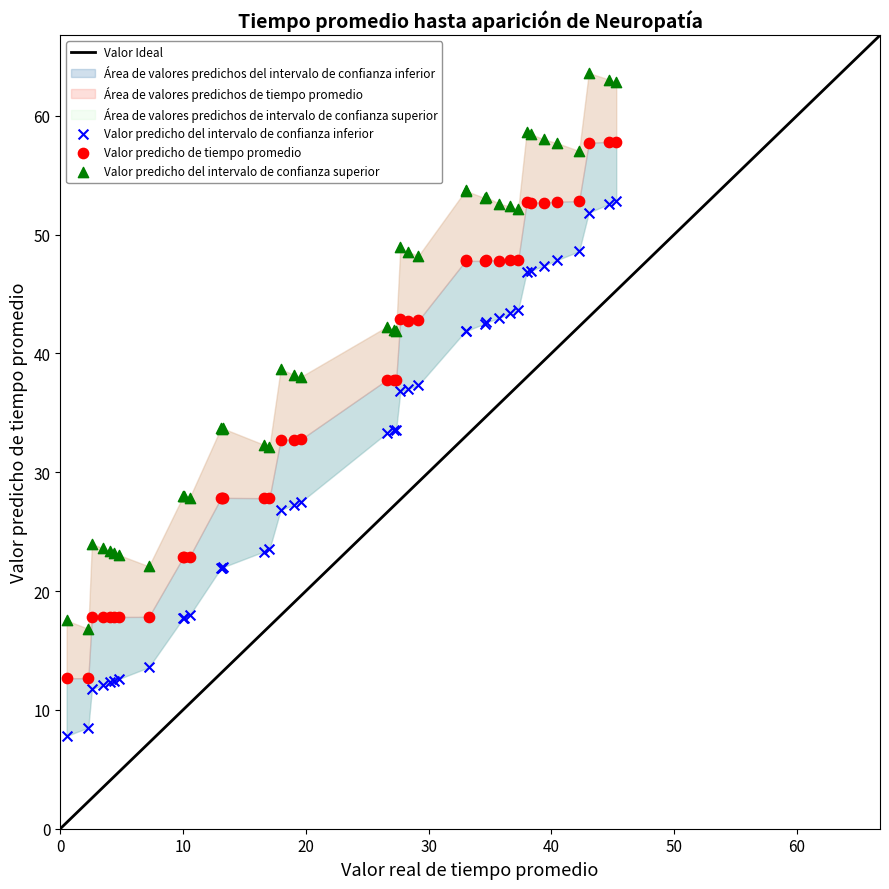

What is the X range (max minus min) for the scatter plot?

44.8